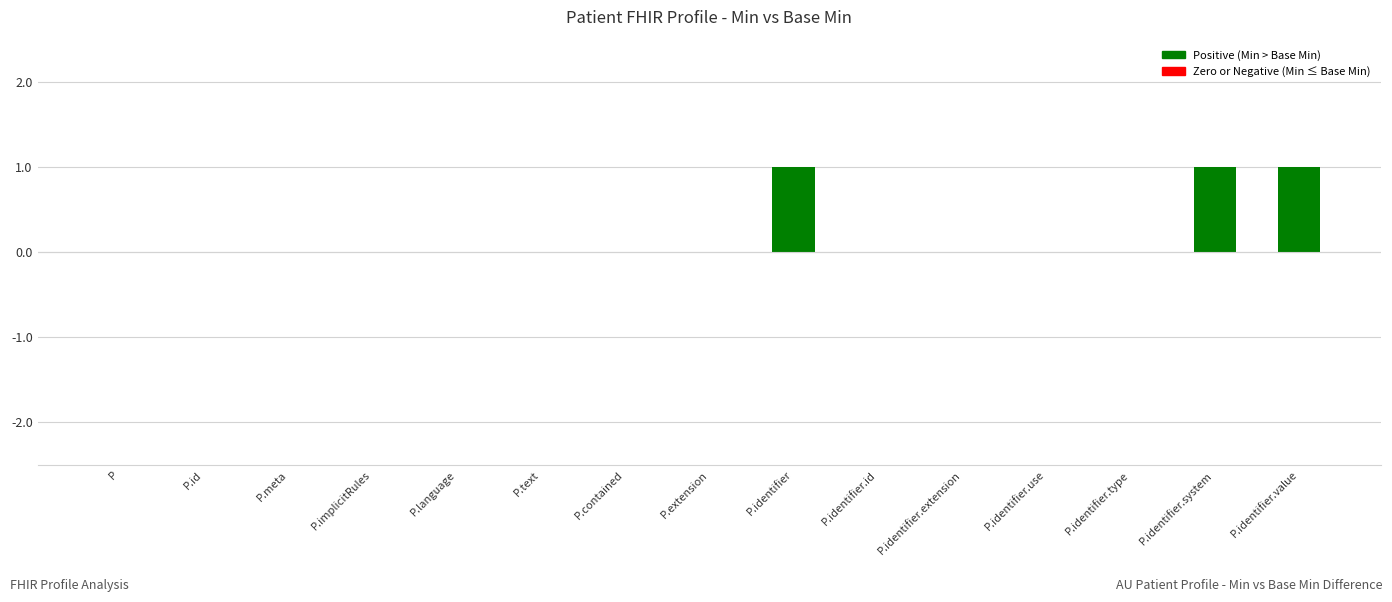

Is it true that the value at P.meta is 0?

True